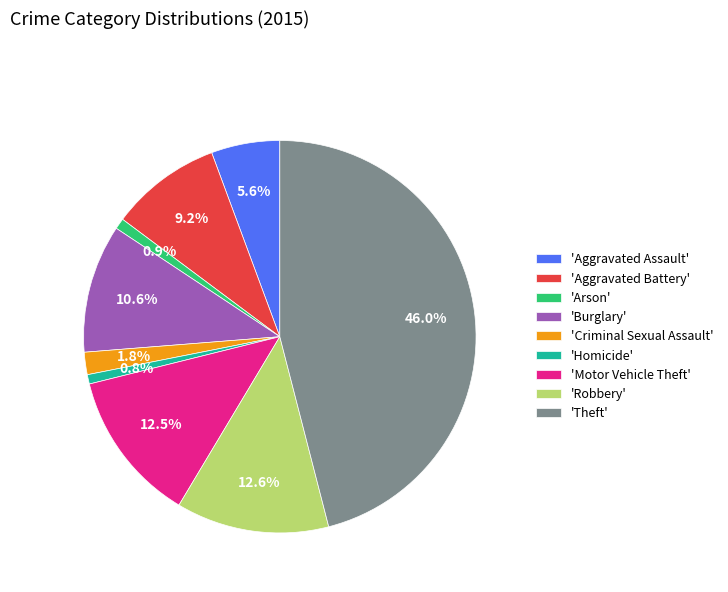

To the nearest percent, what is the average slice percentage?

11%